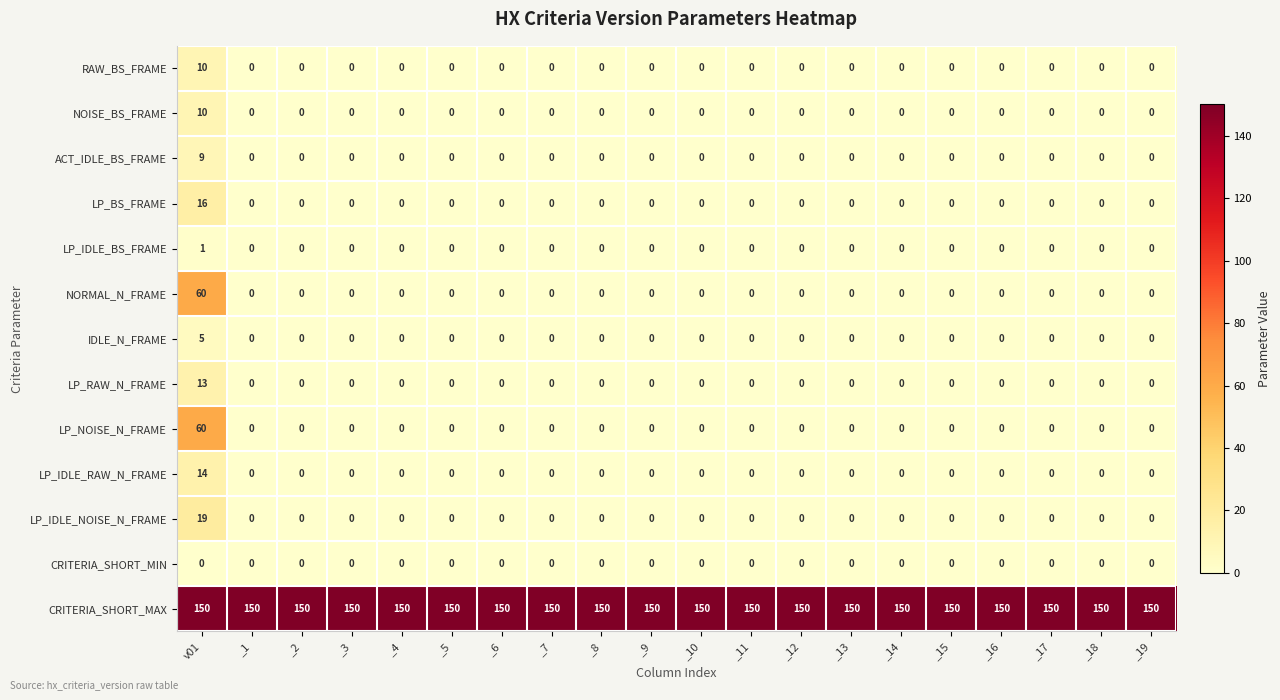

What is the spread (max minus min) of values at _18?

150